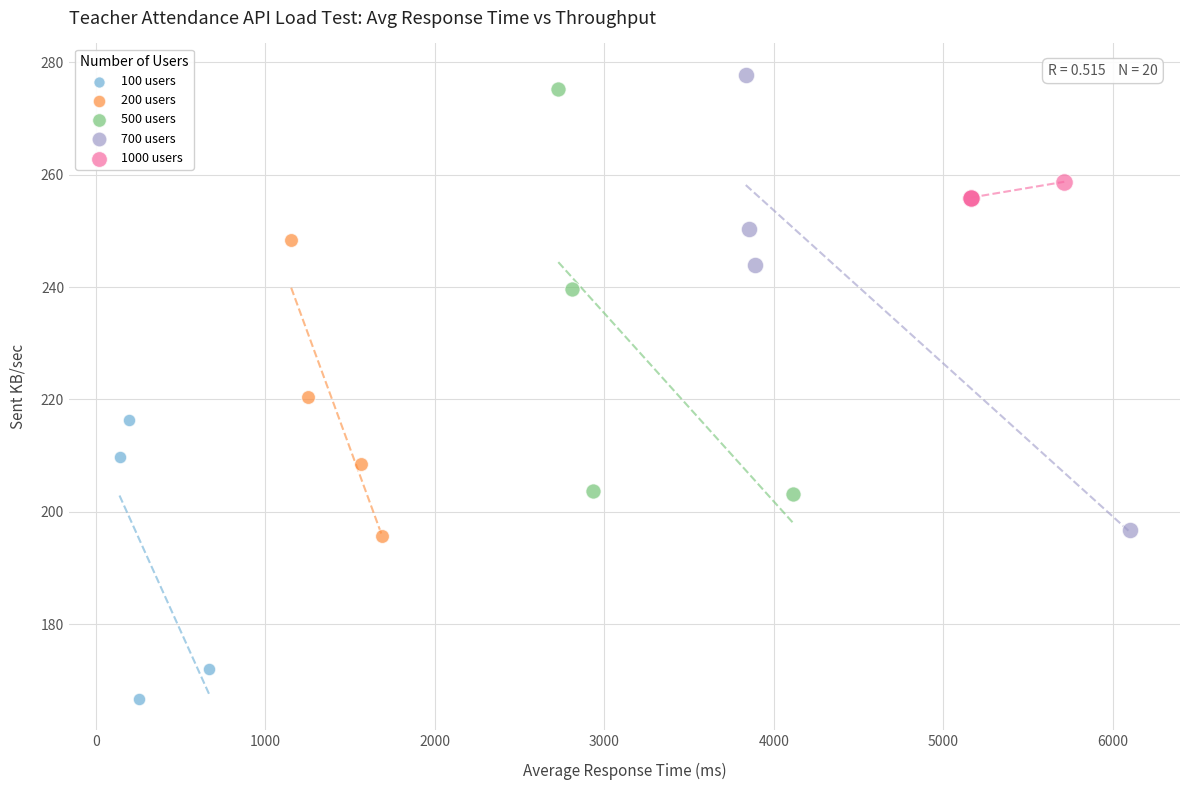

Which series has the largest Y range (max minus min)?

700 users